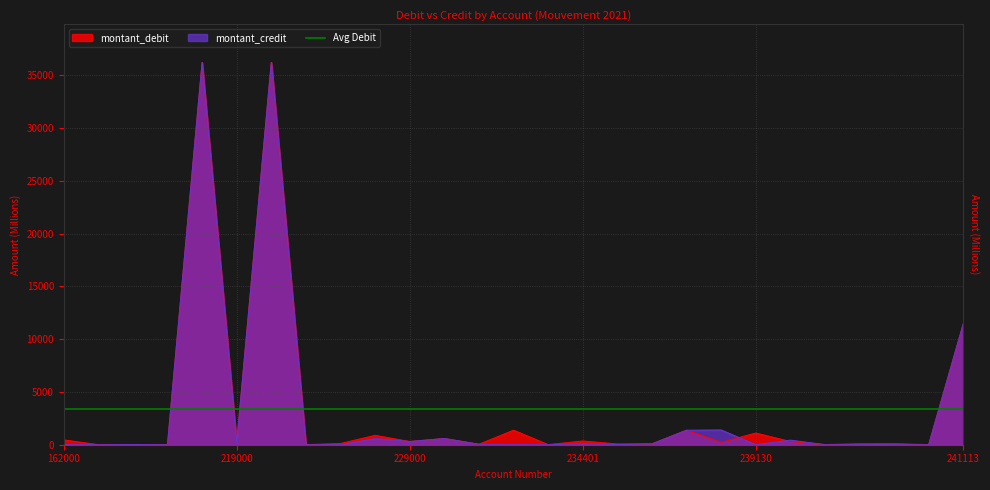

What is the value of the montant_credit point at the 15th from the left?

1.2